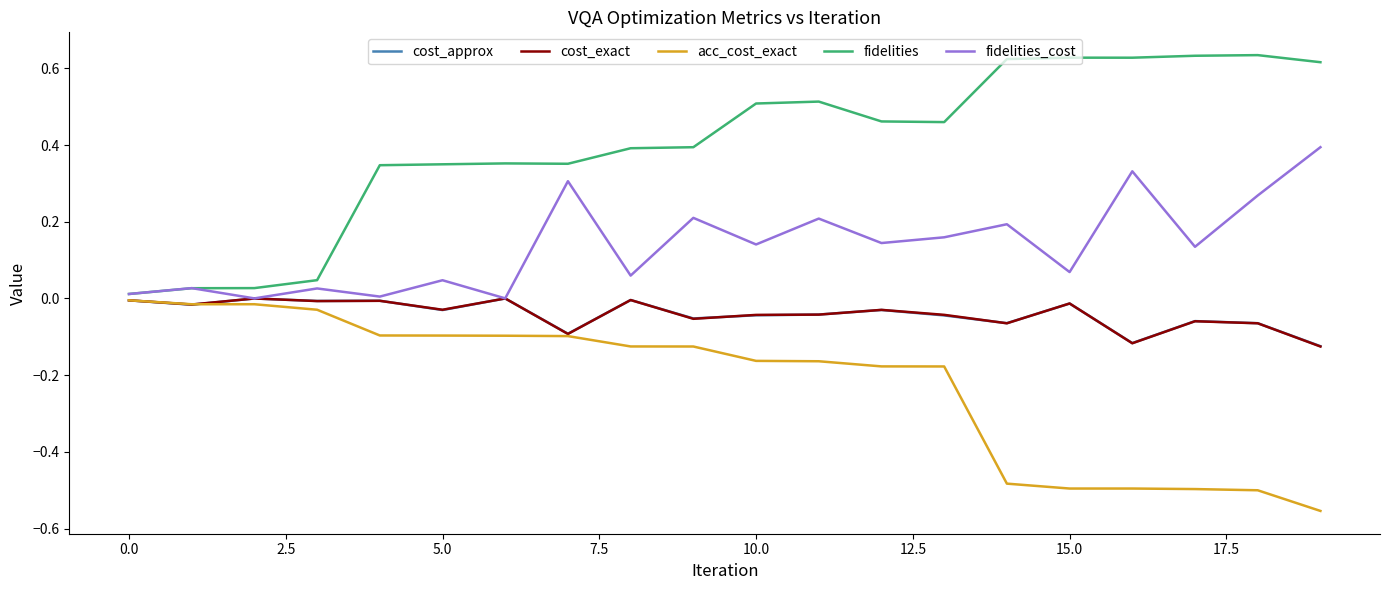

What are all the series names shown in the legend?

cost_approx, cost_exact, acc_cost_exact, fidelities, fidelities_cost